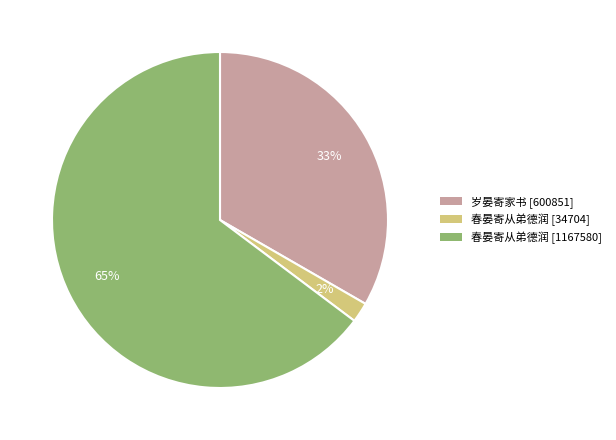

What percentage is the 春晏寄从弟德润 [1167580] slice, to the nearest percent?

65%